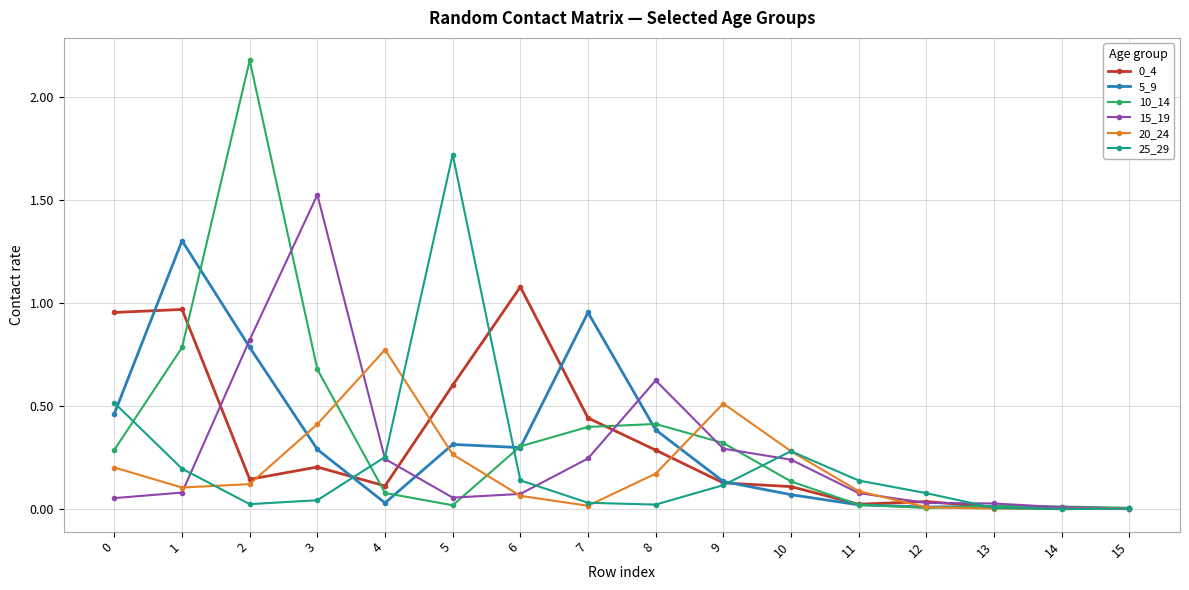

The 20_24 series shows 0.0 at 14. True or false?

True